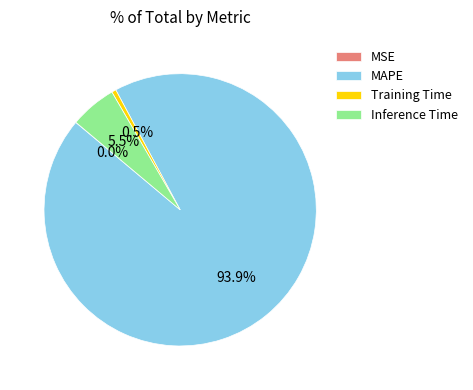

Which category has the biggest portion of the pie?

MAPE